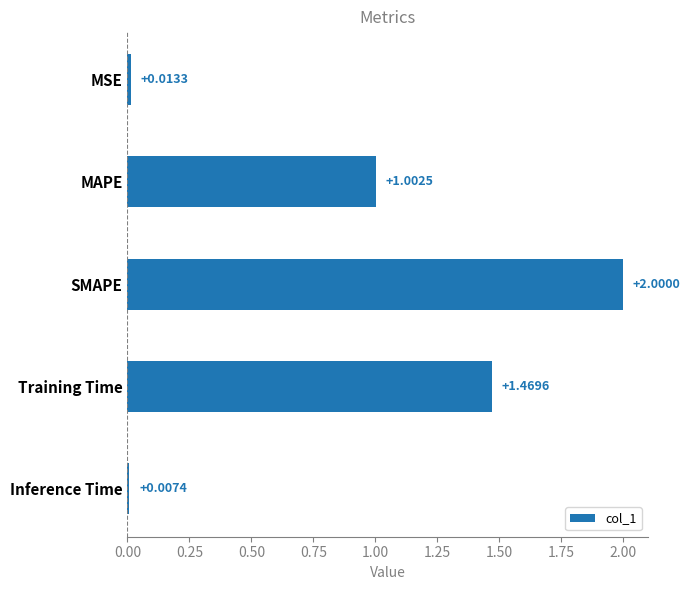

Count the number of values greater than 1.

3